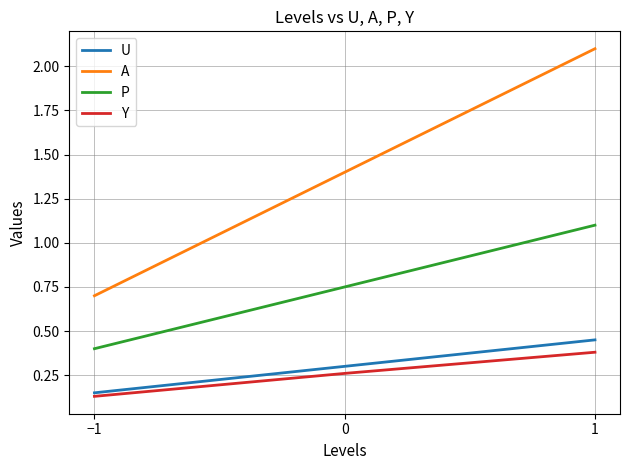

The P series shows 1.2 at 0. True or false?

False